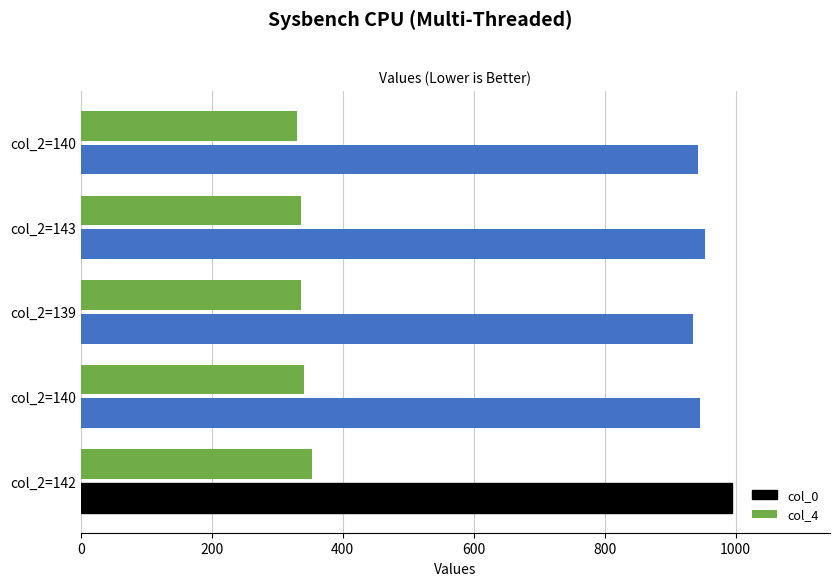

Which series has the largest range (max minus min)?

col_0